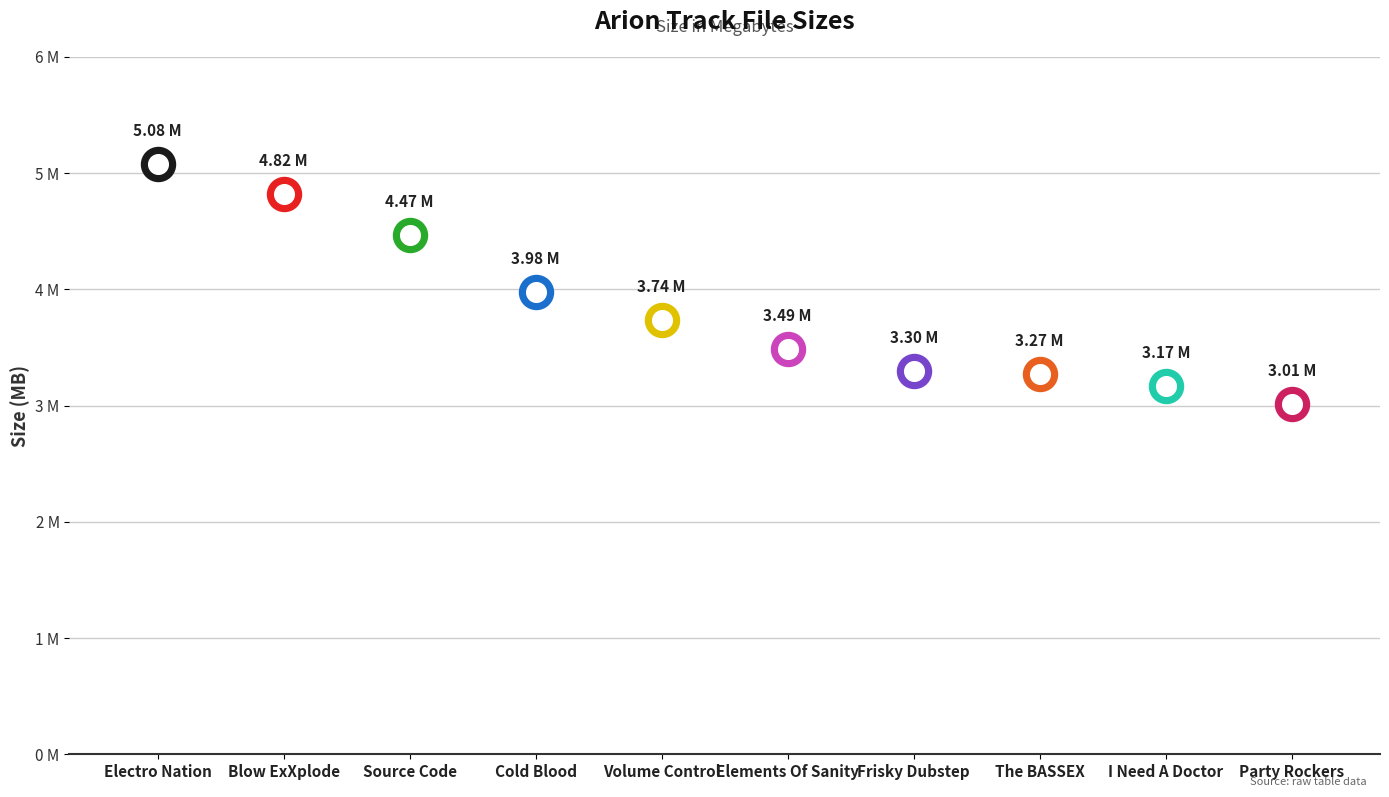

What is the ratio of the value at Party Rockers to the value at Blow ExXplode?

0.6